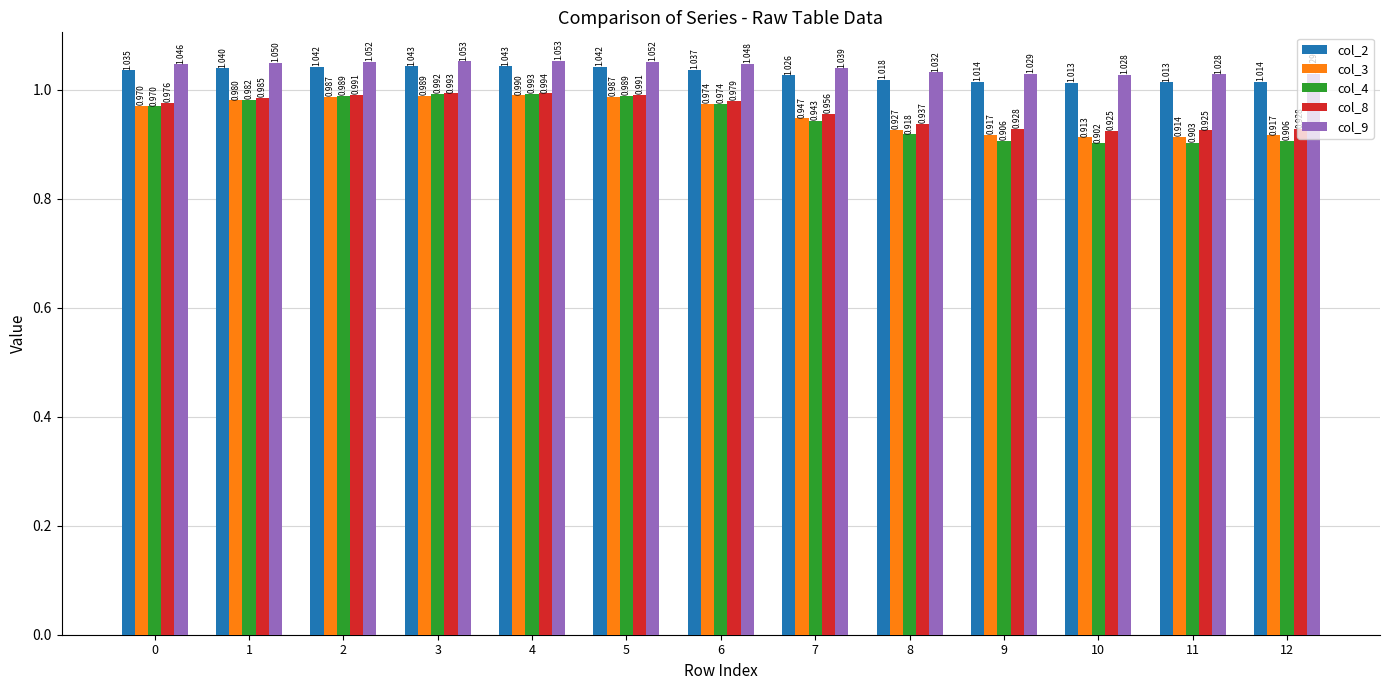

At 5, list the series in order from smallest to largest.

col_3, col_4, col_8, col_2, col_9